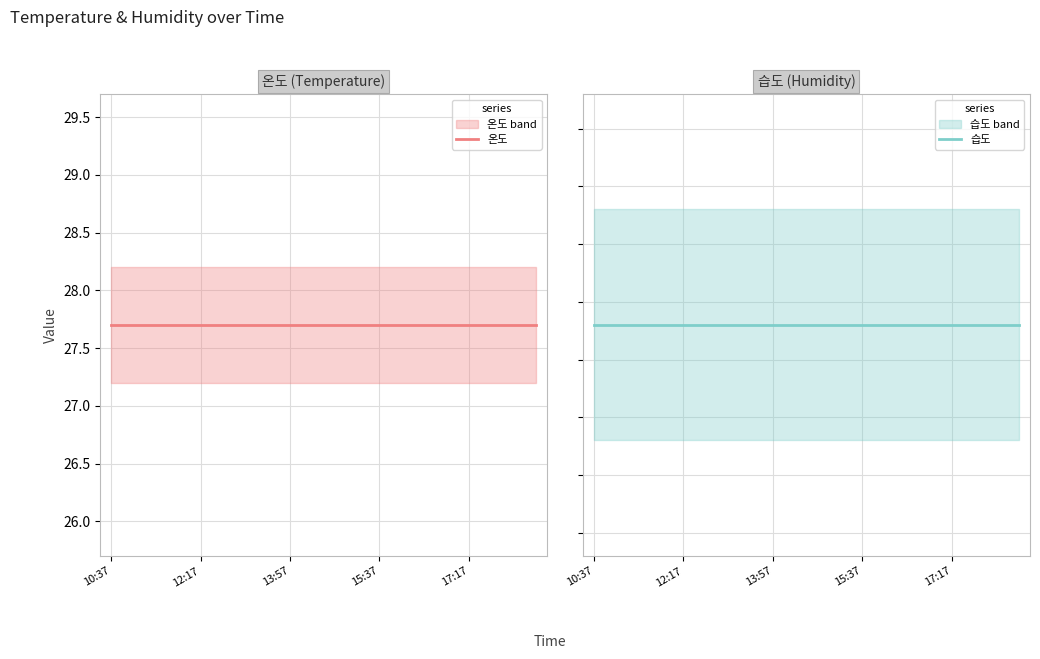

Is it true that 온도 equals 40.0 at 9?

False